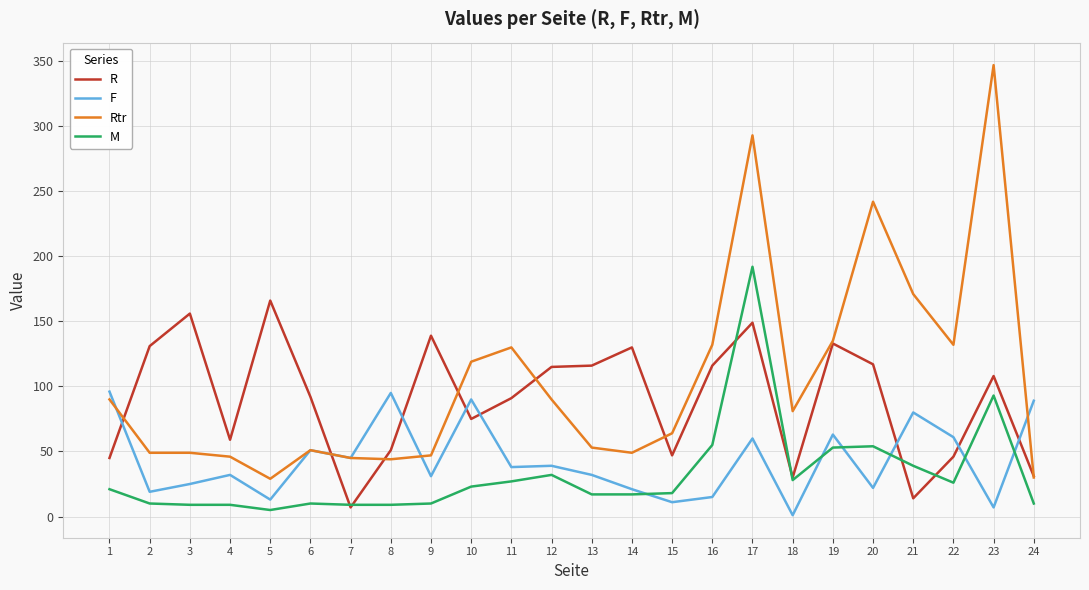

The M series shows 9 at 7. True or false?

True